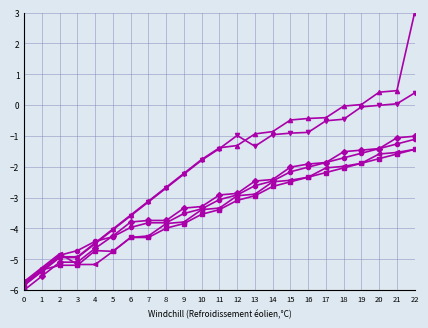

What is the spread (max minus min) of values at 8?

1.3